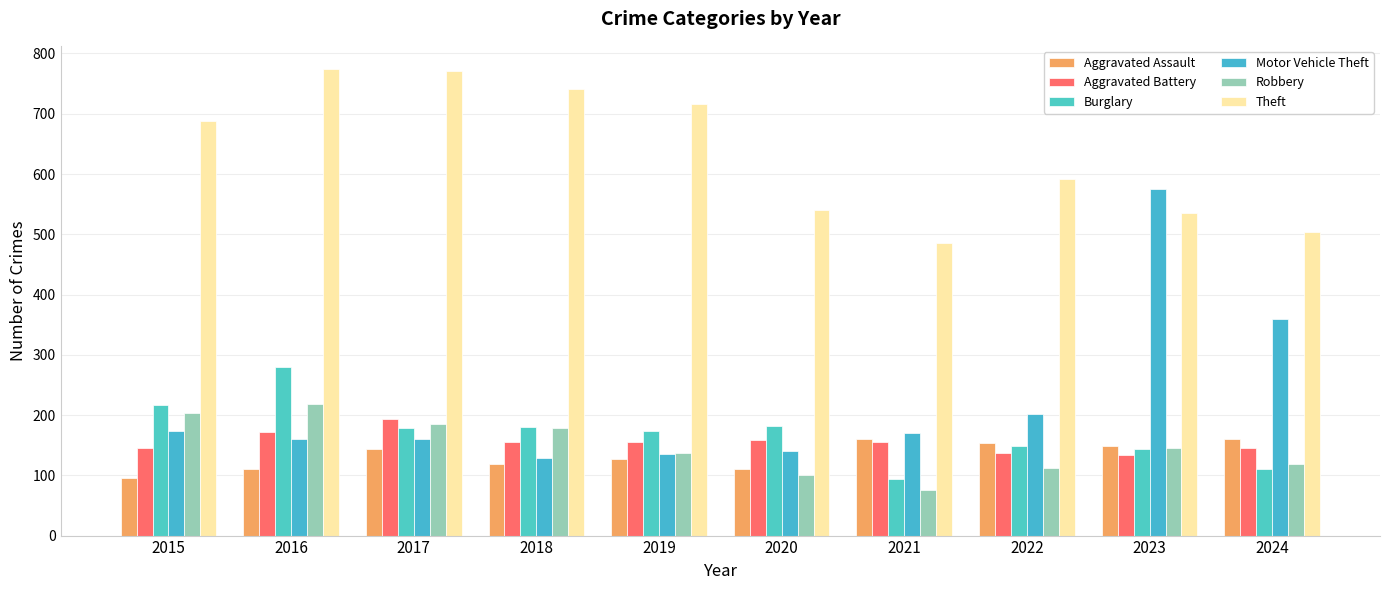

Is it true that Aggravated Battery equals 247 at 2020?

False